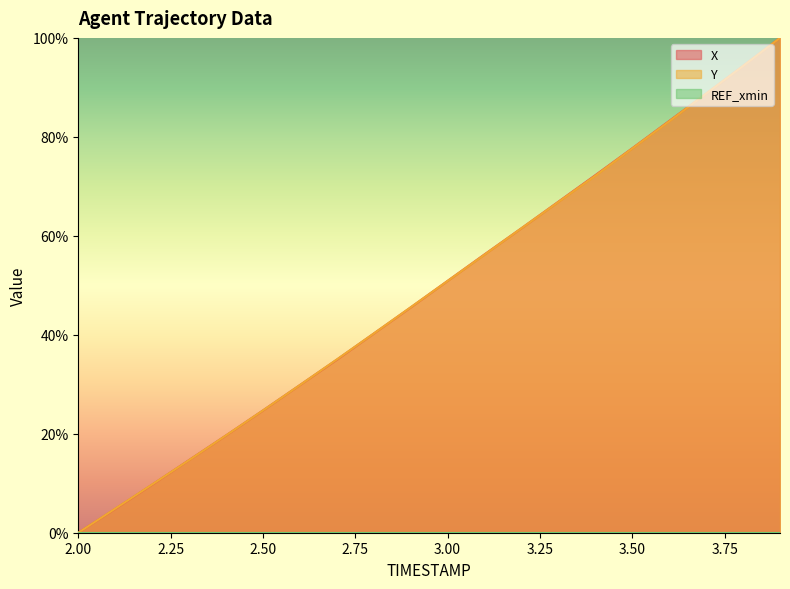

What is the value of the Y point at the 10th from the left?

45.6